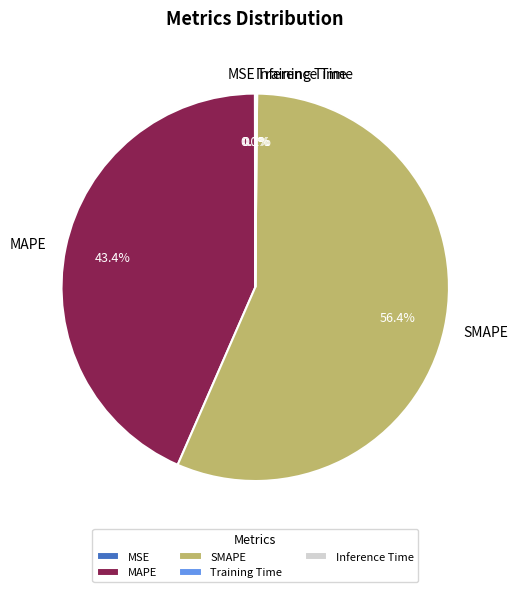

Does SMAPE account for over 50% of the chart?

Yes